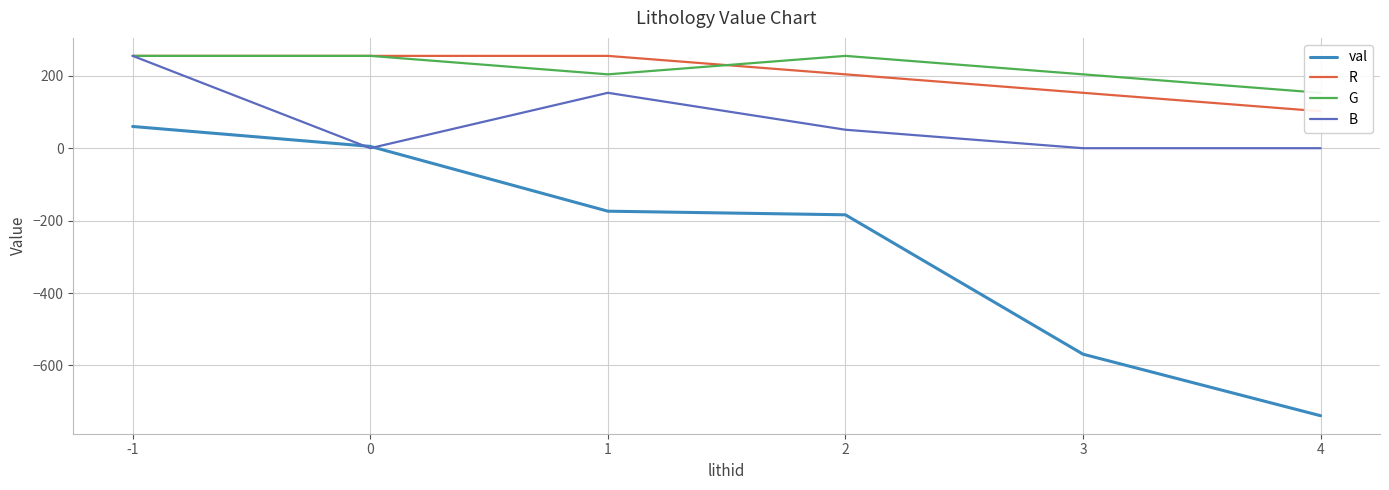

What is the difference between the second highest and minimum values in the val series?

744